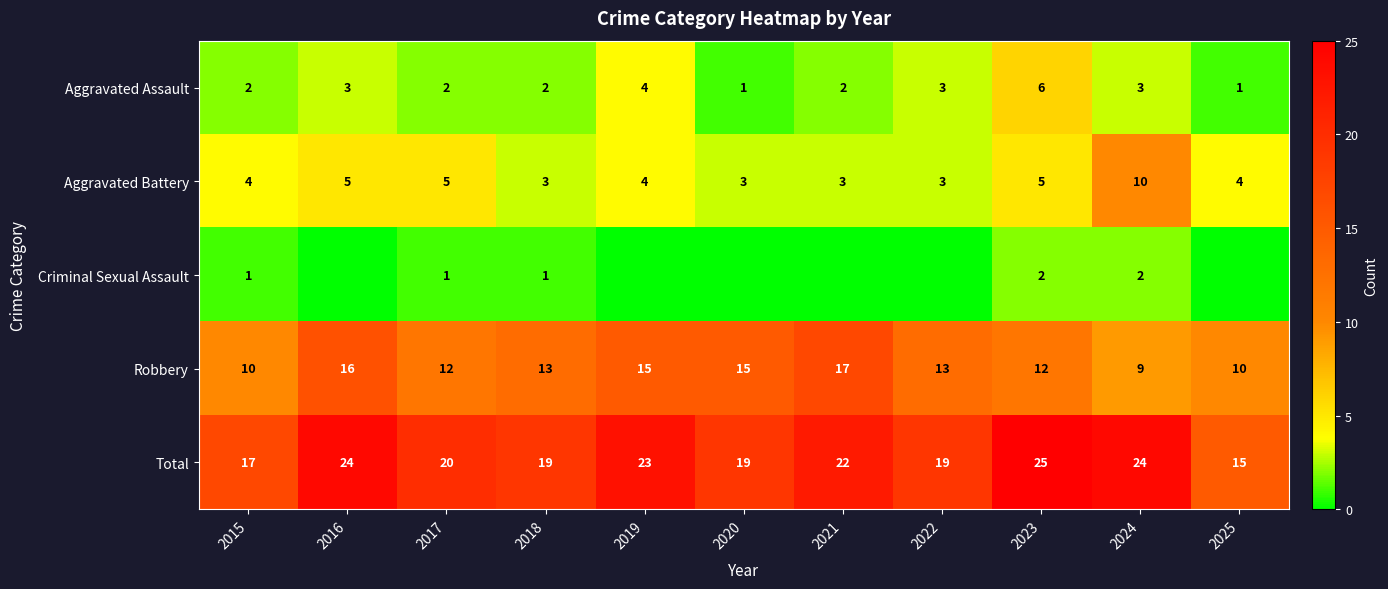

Rank the series at 2025 from lowest to highest value.

Criminal Sexual Assault, Aggravated Assault, Aggravated Battery, Robbery, Total